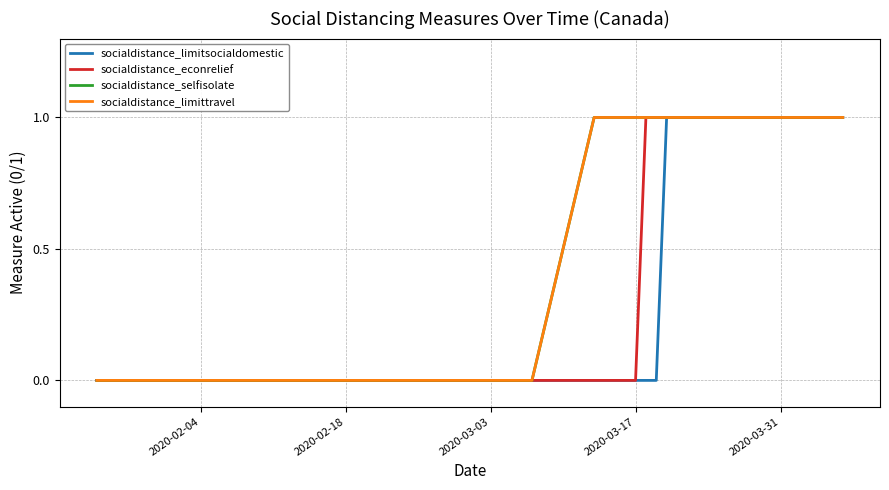

Does the chart display data point markers on the line(s)?

No